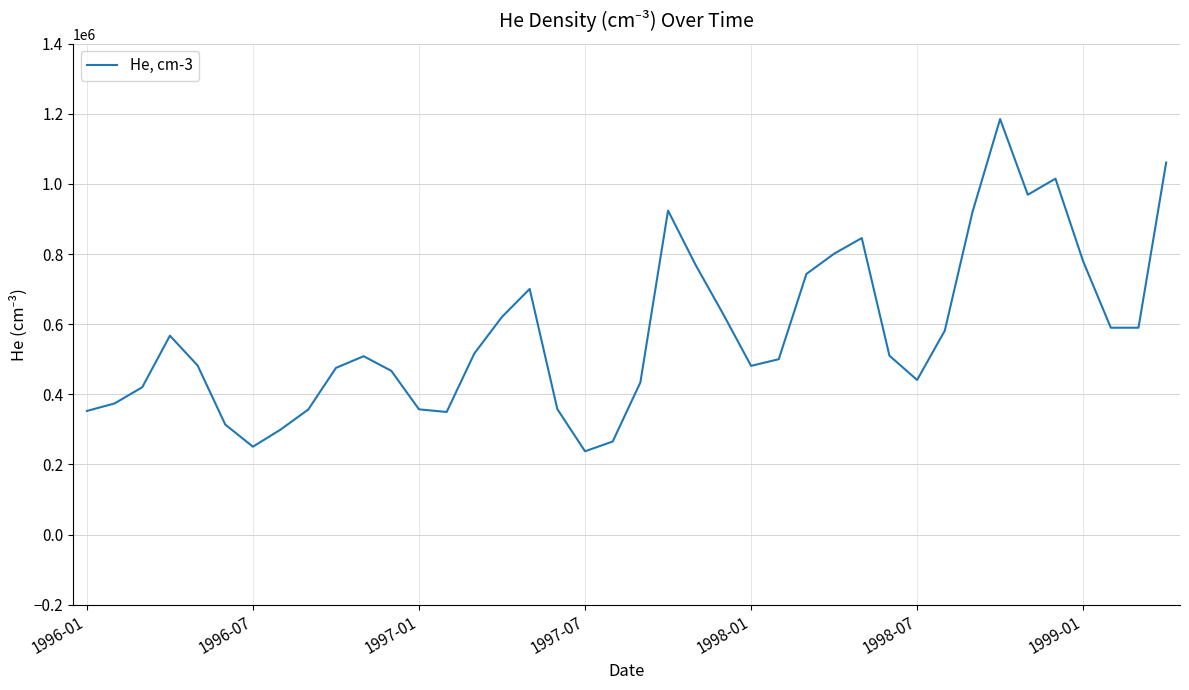

What is the greatest value displayed?

1185000